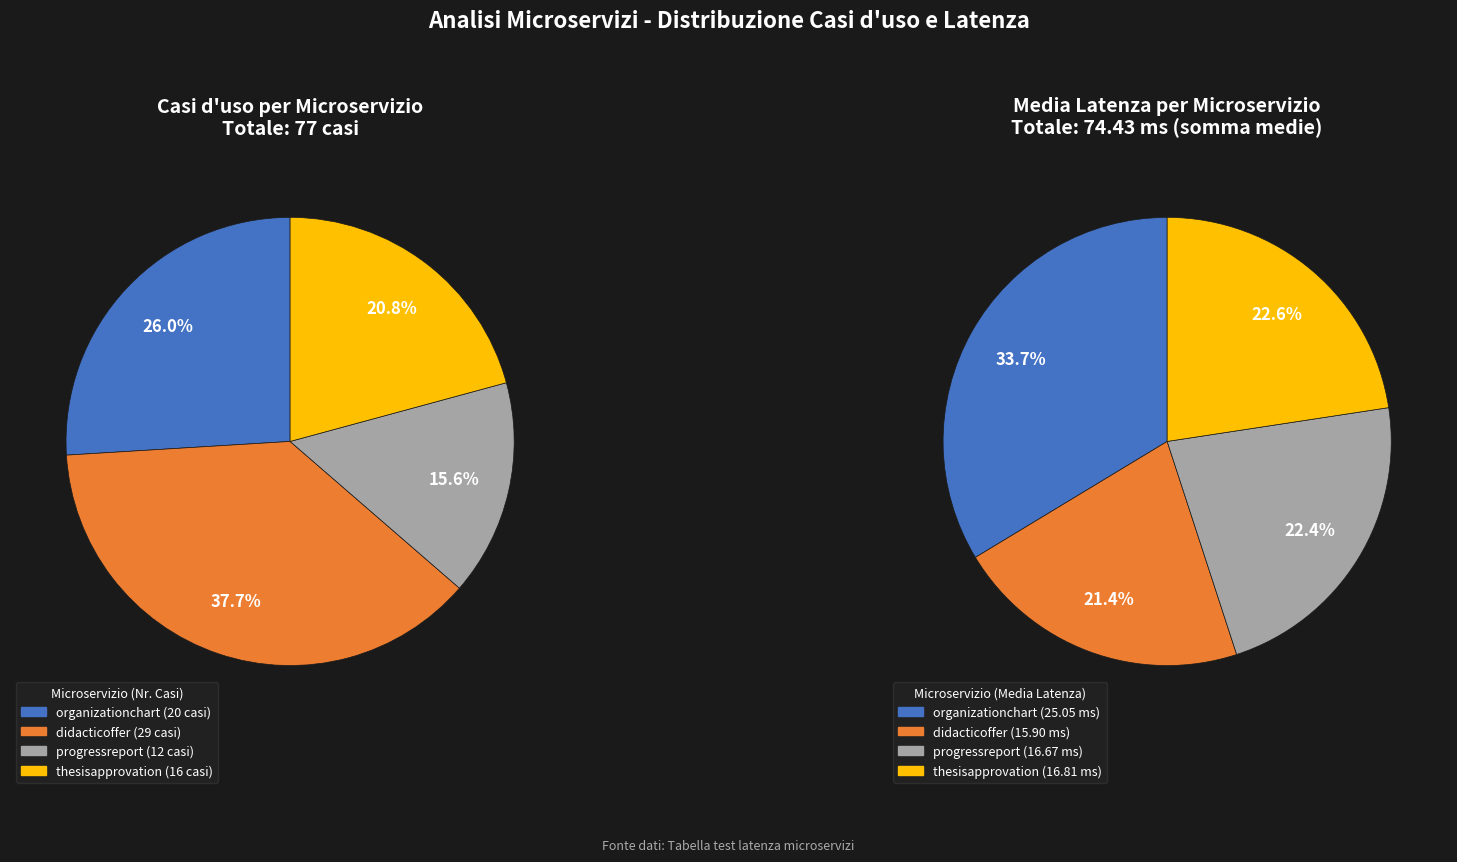

To the nearest percent, what is the difference between the didacticoffer and thesisapprovation slice percentages?

1%